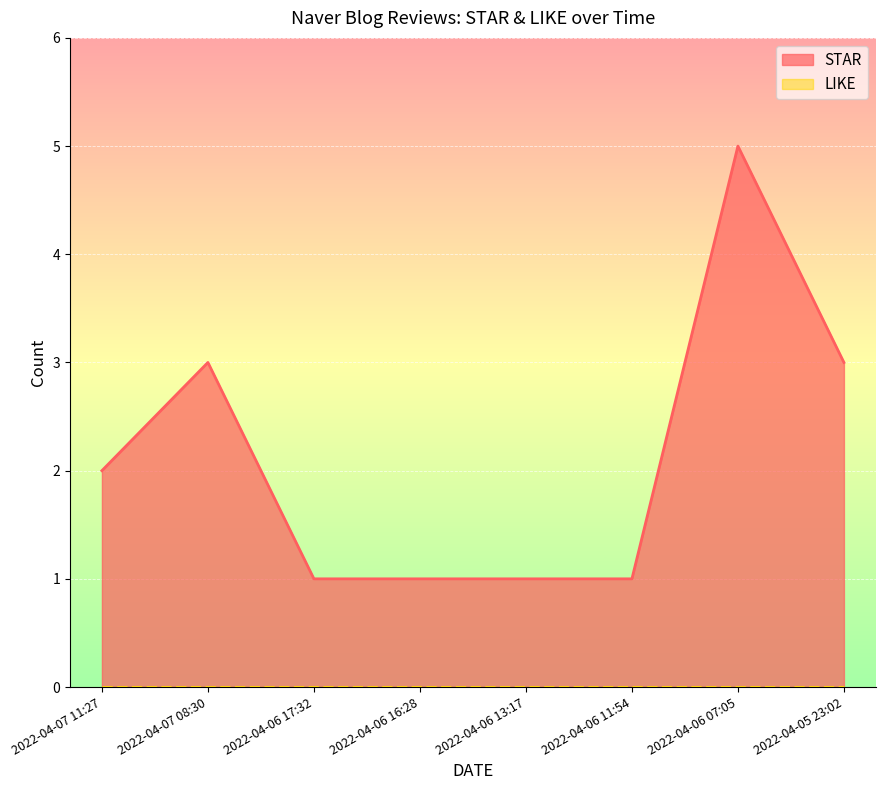

What is the difference between the values at 2022-04-07 11:27 and 2022-04-06 11:54?

1